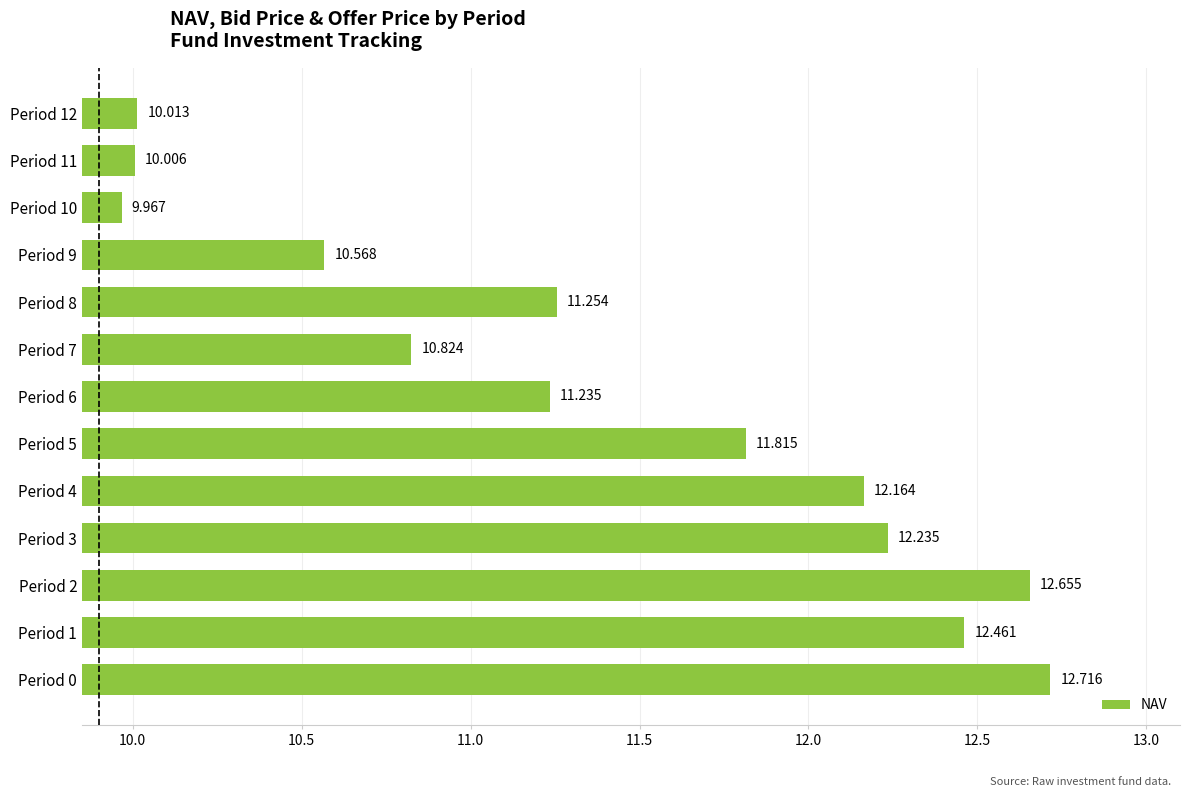

What is the sum of all values?

147.9